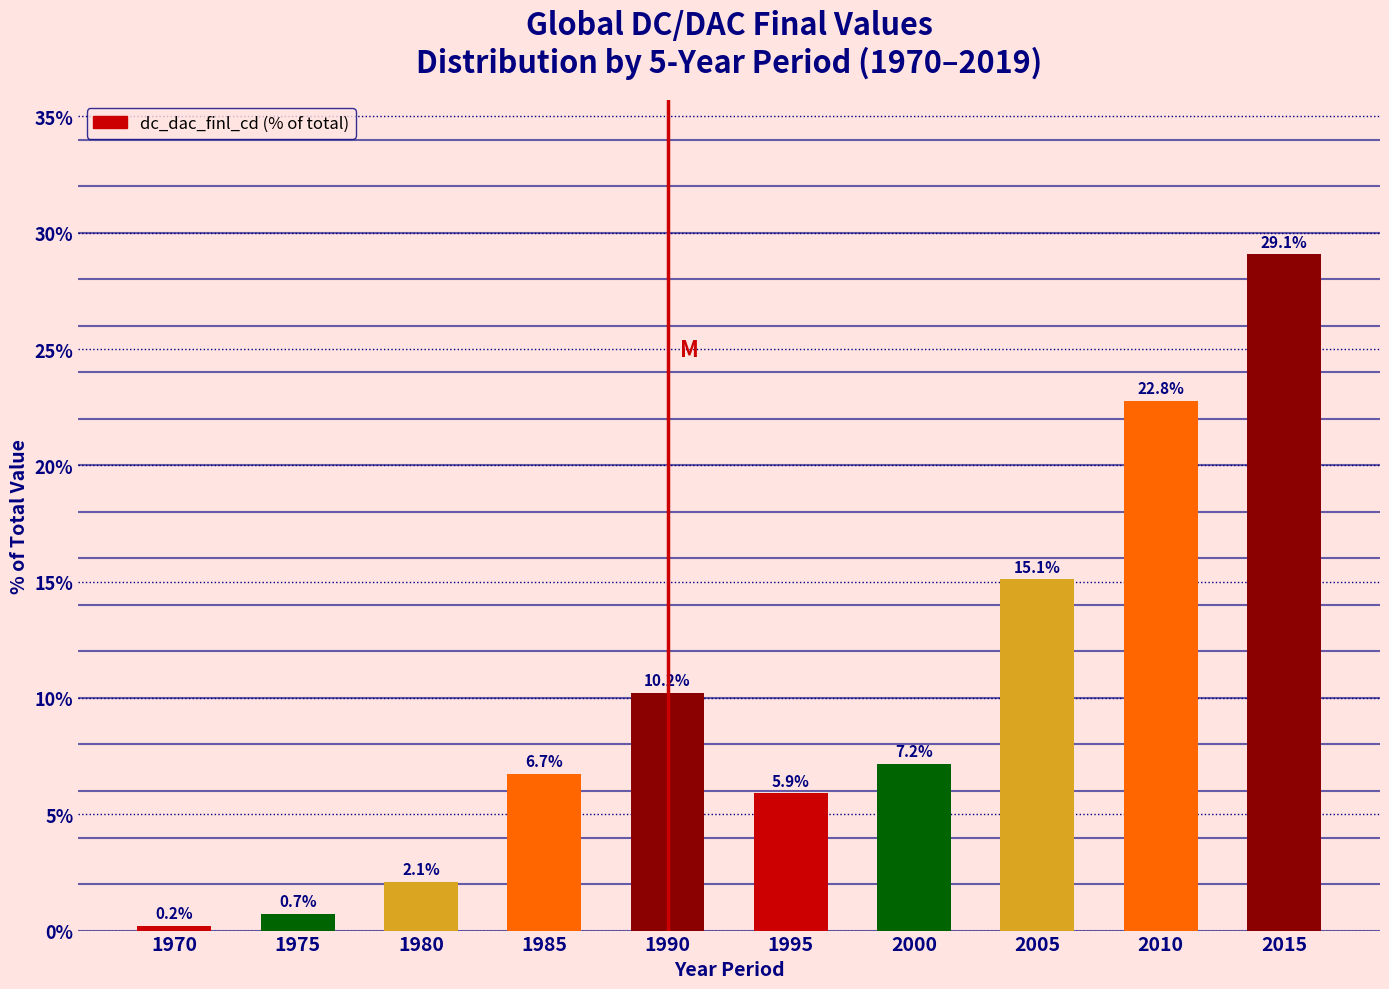

Reading right to left, extract all data points from this chart.

29.1	22.8	15.1	7.2	5.9	10.2	6.7	2.1	0.7	0.2